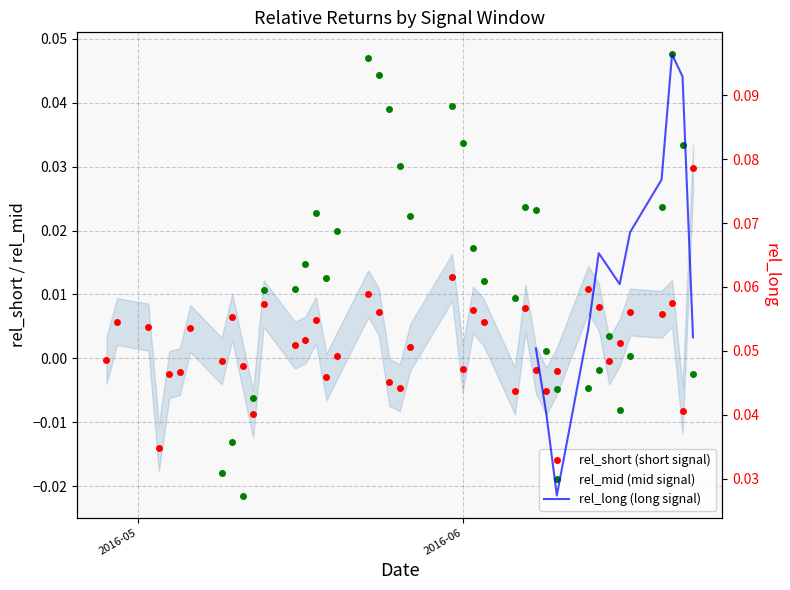

How many interior local valleys does the rel_long (long signal) series have?

2